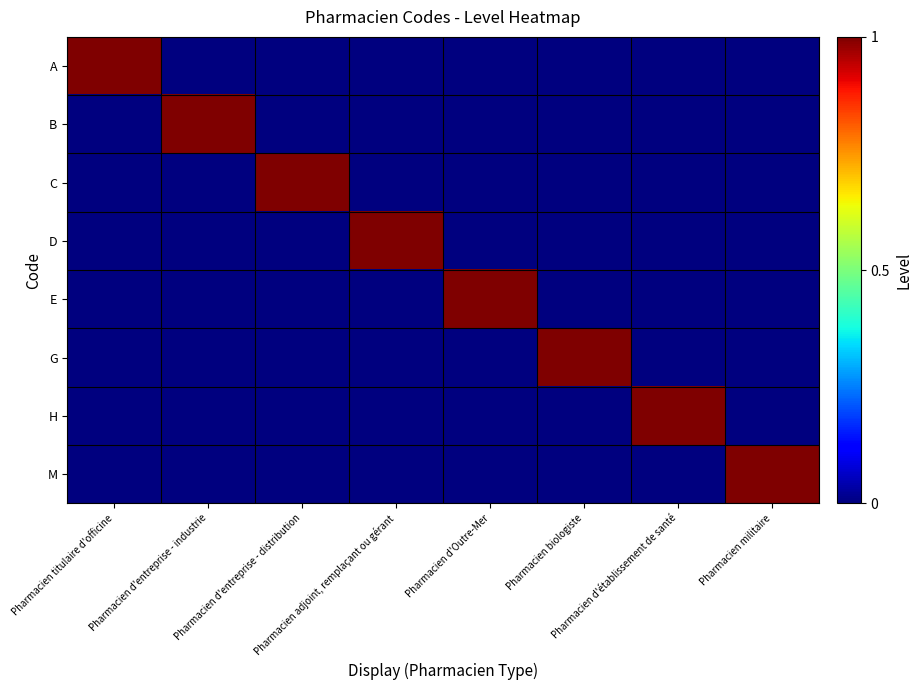

Reading right to left, transcribe all the data shown in this chart.

A: Pharmacien militaire=0	Pharmacien d'établissement de santé=0	Pharmacien biologiste=0	Pharmacien d'Outre-Mer=0	Pharmacien adjoint, remplaçant ou gérant=0	Pharmacien d'entreprise - distribution=0	Pharmacien d'entreprise - industrie=0	Pharmacien titulaire d'officine=1
B: Pharmacien militaire=0	Pharmacien d'établissement de santé=0	Pharmacien biologiste=0	Pharmacien d'Outre-Mer=0	Pharmacien adjoint, remplaçant ou gérant=0	Pharmacien d'entreprise - distribution=0	Pharmacien d'entreprise - industrie=1	Pharmacien titulaire d'officine=0
C: Pharmacien militaire=0	Pharmacien d'établissement de santé=0	Pharmacien biologiste=0	Pharmacien d'Outre-Mer=0	Pharmacien adjoint, remplaçant ou gérant=0	Pharmacien d'entreprise - distribution=1	Pharmacien d'entreprise - industrie=0	Pharmacien titulaire d'officine=0
D: Pharmacien militaire=0	Pharmacien d'établissement de santé=0	Pharmacien biologiste=0	Pharmacien d'Outre-Mer=0	Pharmacien adjoint, remplaçant ou gérant=1	Pharmacien d'entreprise - distribution=0	Pharmacien d'entreprise - industrie=0	Pharmacien titulaire d'officine=0
E: Pharmacien militaire=0	Pharmacien d'établissement de santé=0	Pharmacien biologiste=0	Pharmacien d'Outre-Mer=1	Pharmacien adjoint, remplaçant ou gérant=0	Pharmacien d'entreprise - distribution=0	Pharmacien d'entreprise - industrie=0	Pharmacien titulaire d'officine=0
G: Pharmacien militaire=0	Pharmacien d'établissement de santé=0	Pharmacien biologiste=1	Pharmacien d'Outre-Mer=0	Pharmacien adjoint, remplaçant ou gérant=0	Pharmacien d'entreprise - distribution=0	Pharmacien d'entreprise - industrie=0	Pharmacien titulaire d'officine=0
H: Pharmacien militaire=0	Pharmacien d'établissement de santé=1	Pharmacien biologiste=0	Pharmacien d'Outre-Mer=0	Pharmacien adjoint, remplaçant ou gérant=0	Pharmacien d'entreprise - distribution=0	Pharmacien d'entreprise - industrie=0	Pharmacien titulaire d'officine=0
M: Pharmacien militaire=1	Pharmacien d'établissement de santé=0	Pharmacien biologiste=0	Pharmacien d'Outre-Mer=0	Pharmacien adjoint, remplaçant ou gérant=0	Pharmacien d'entreprise - distribution=0	Pharmacien d'entreprise - industrie=0	Pharmacien titulaire d'officine=0